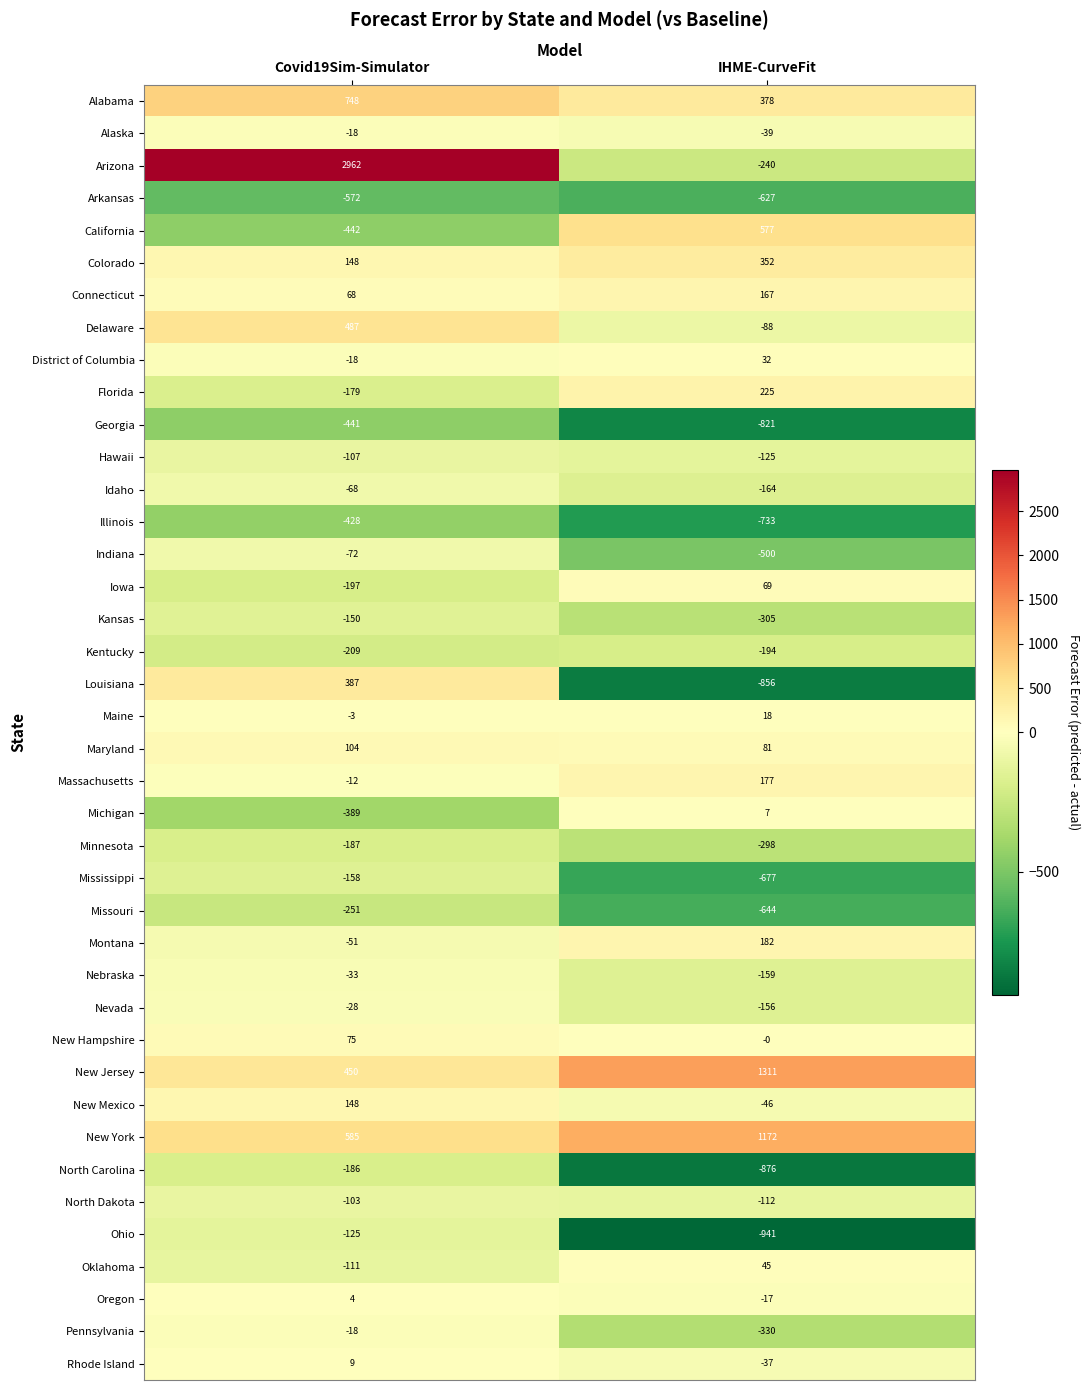

What is the average value of the New Mexico series?

51